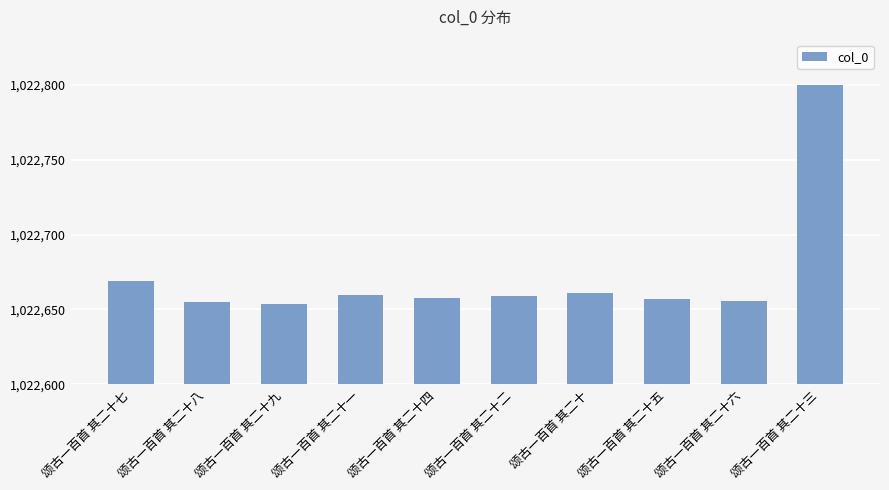

What is the label of the 10th bar from the left?

颂古一百首 其二十三